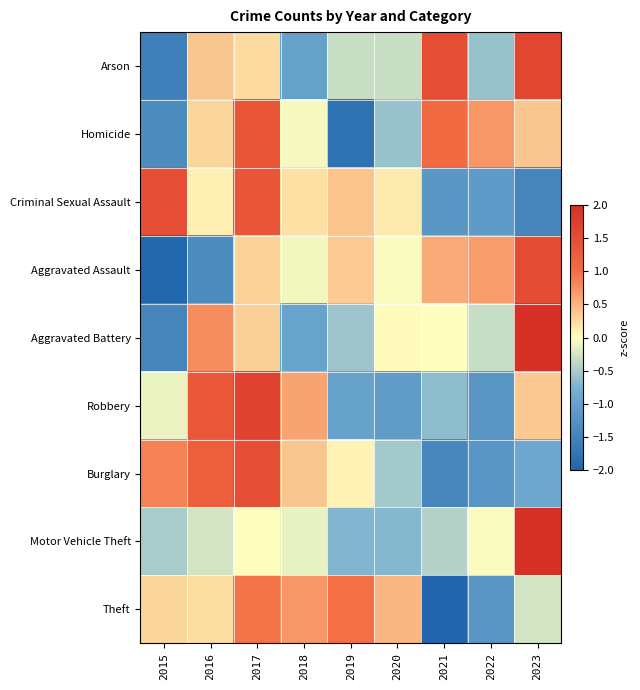

What is the smallest value displayed?

-2.2